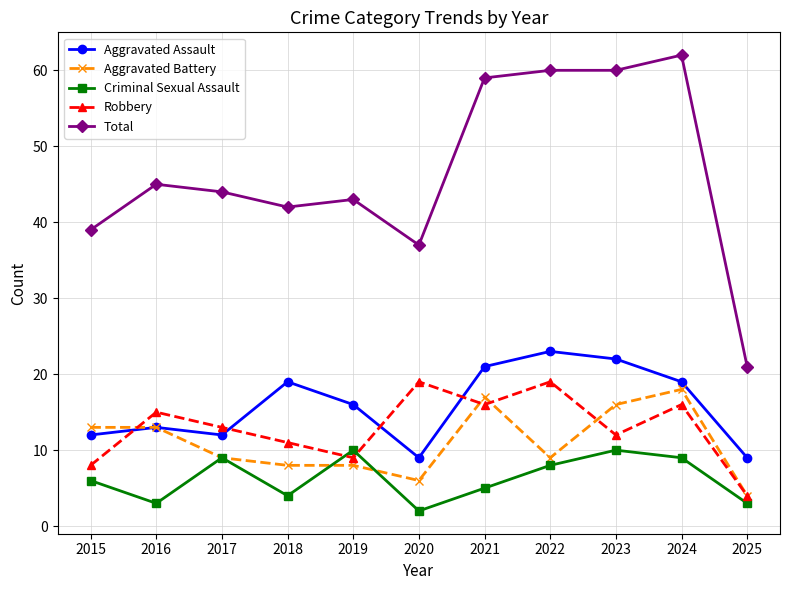

Is the value of Robbery at 2021 greater than the value of Aggravated Battery at 2015?

Yes